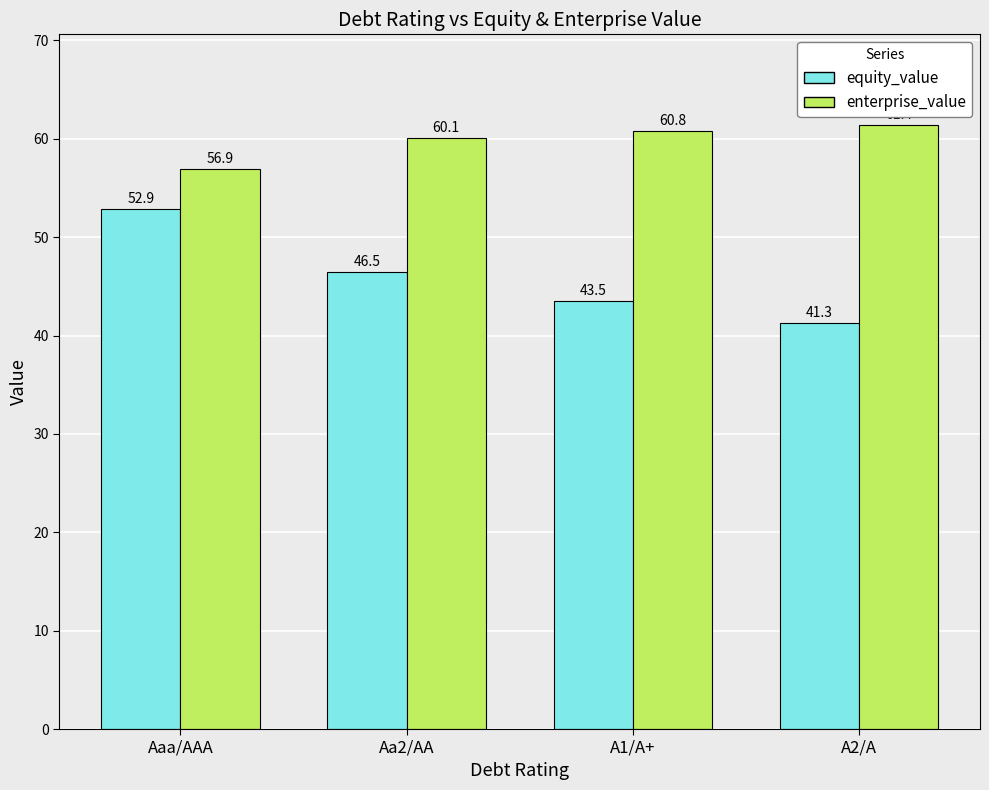

The value of enterprise_value at A2/A is 106.8. True or false?

False